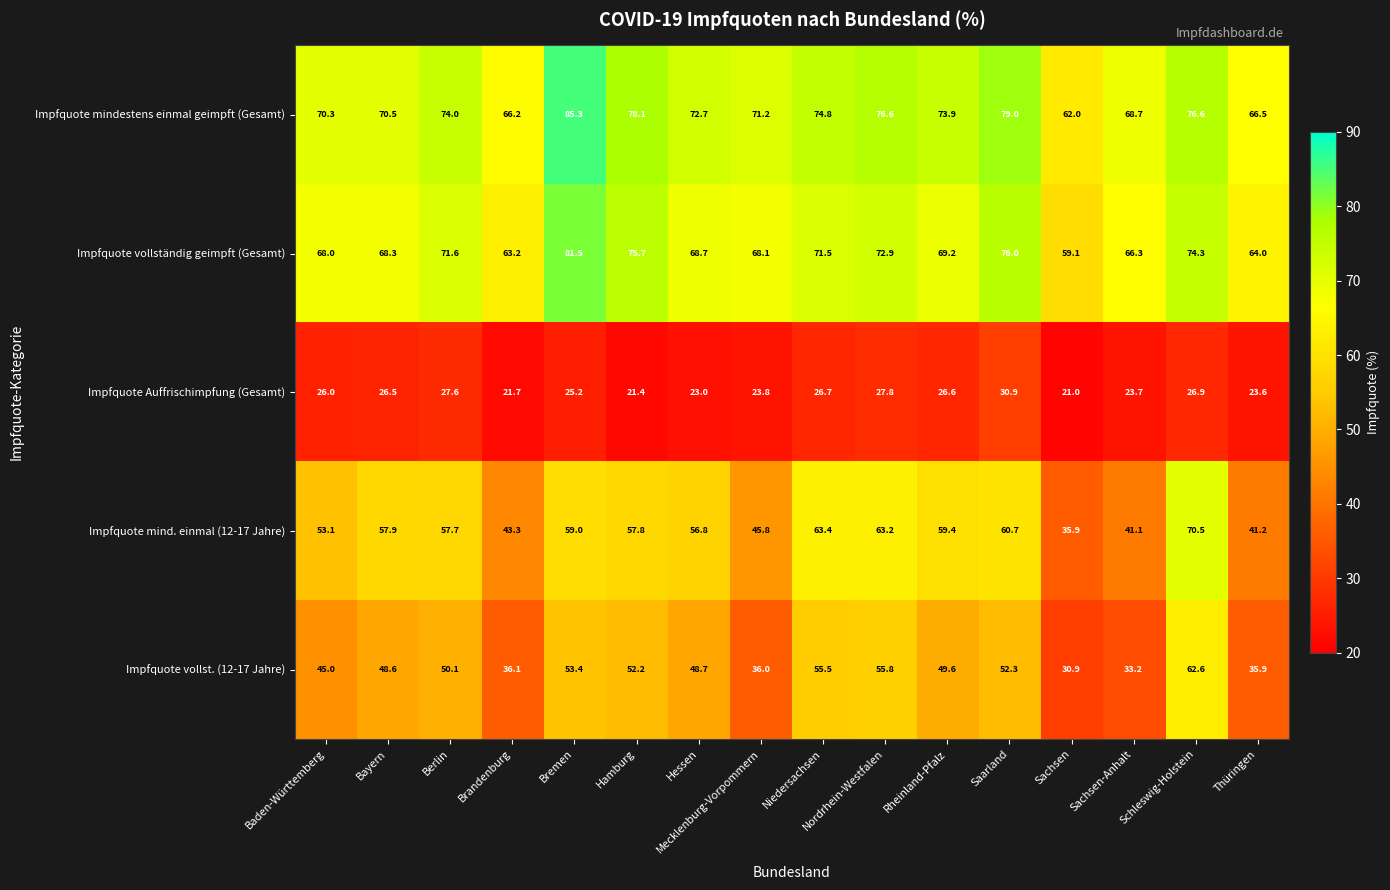

At which category is the sum across all series the highest?

Schleswig-Holstein